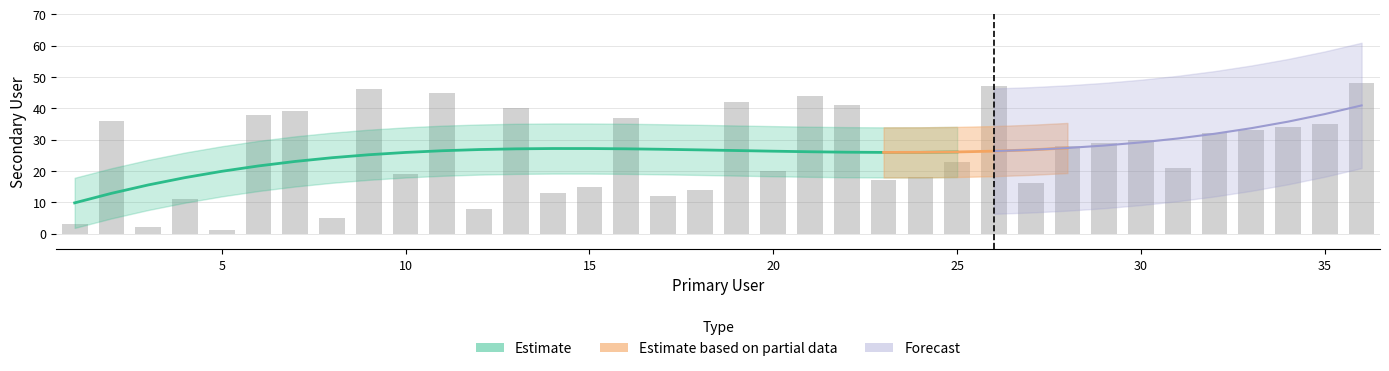

Does the chart contain any negative values?

No